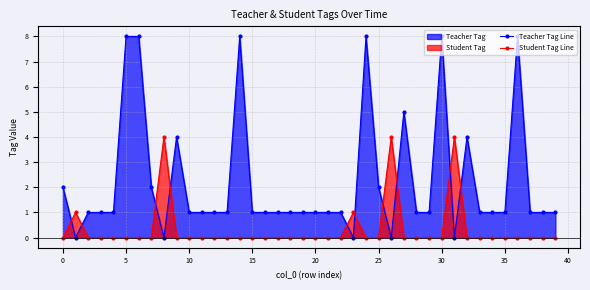

What is the highest value of the Teacher Tag Line series?

8